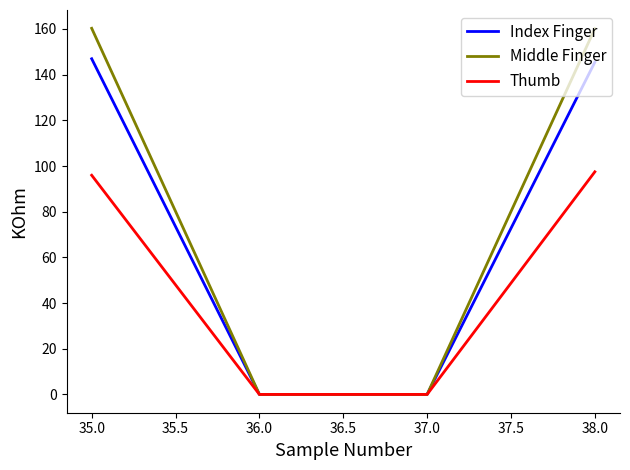

True or false: Index Finger has more than 2 points higher than both neighbors.

False